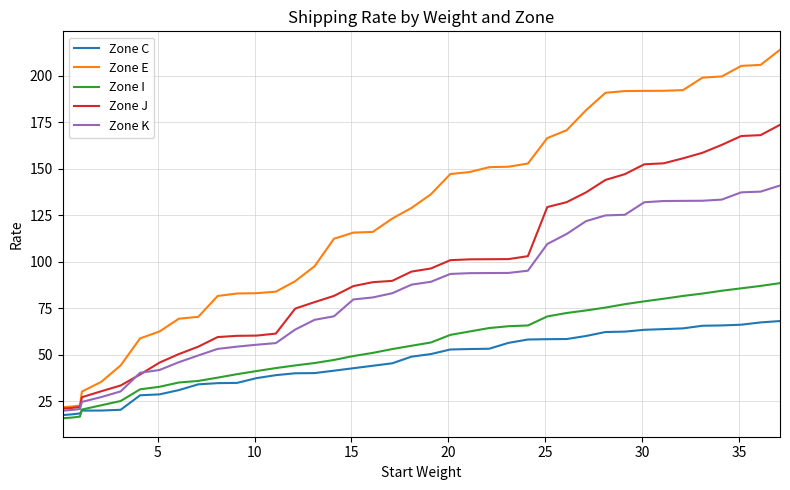

Which series has the largest range (max minus min)?

Zone E